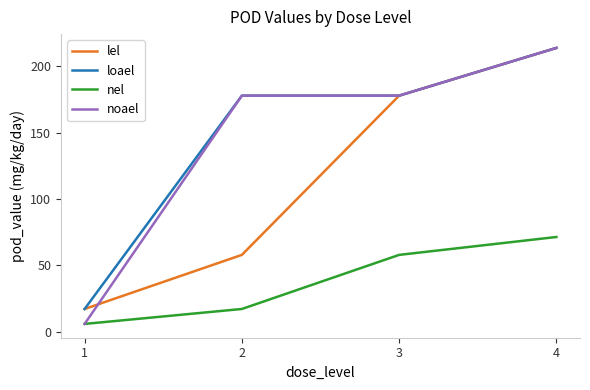

Between 1 and 2, which series saw the biggest shift?

noael